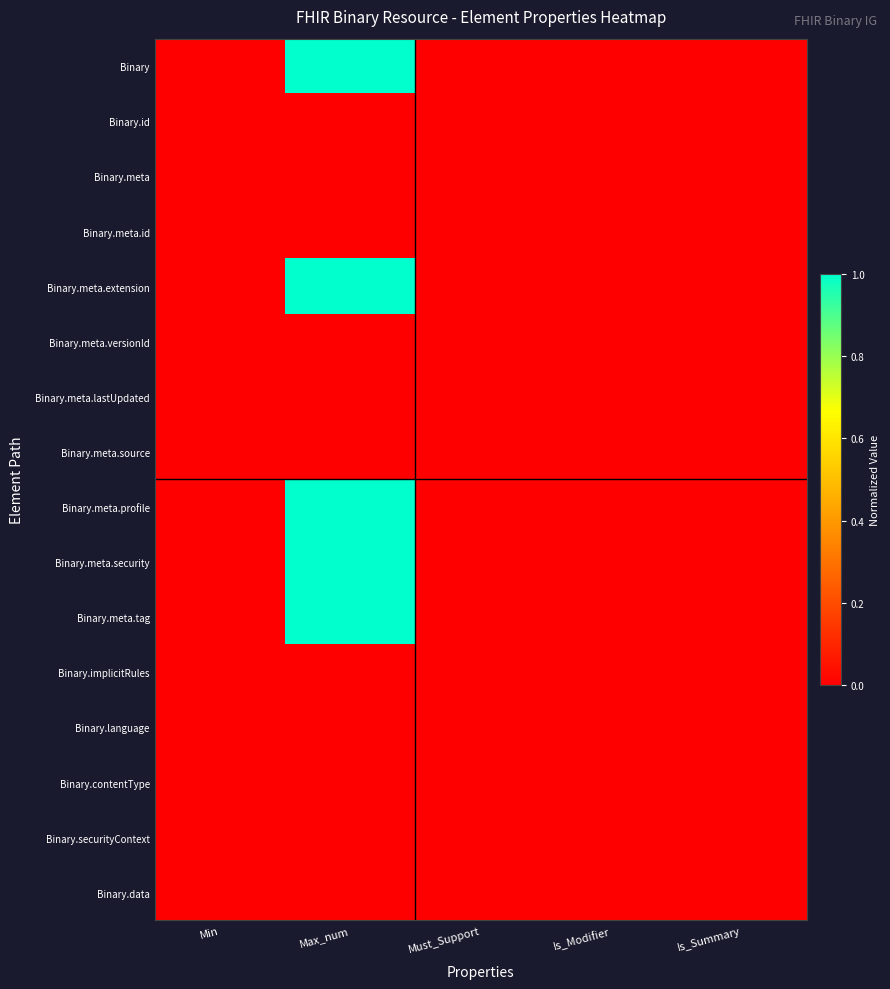

At which category is the sum across all series the highest?

Max_num